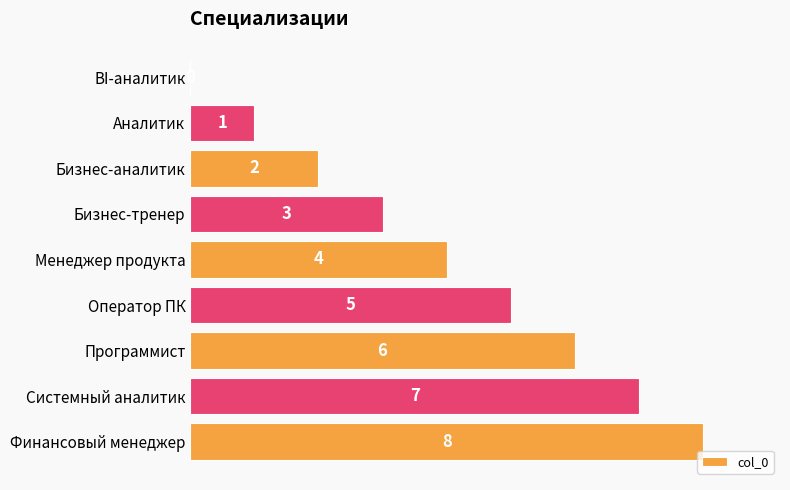

Which category has the highest value across all series?

Финансовый менеджер